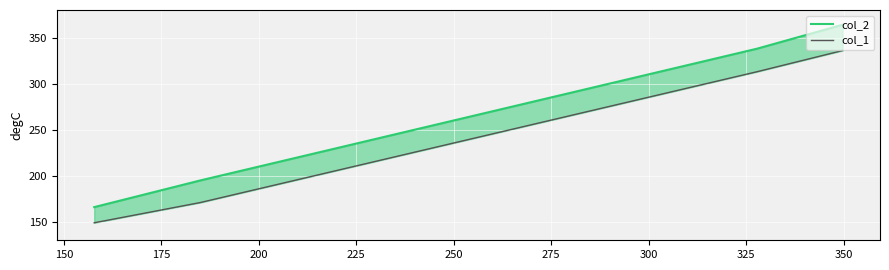

Between 150 and 200, which series saw the biggest shift?

col_2